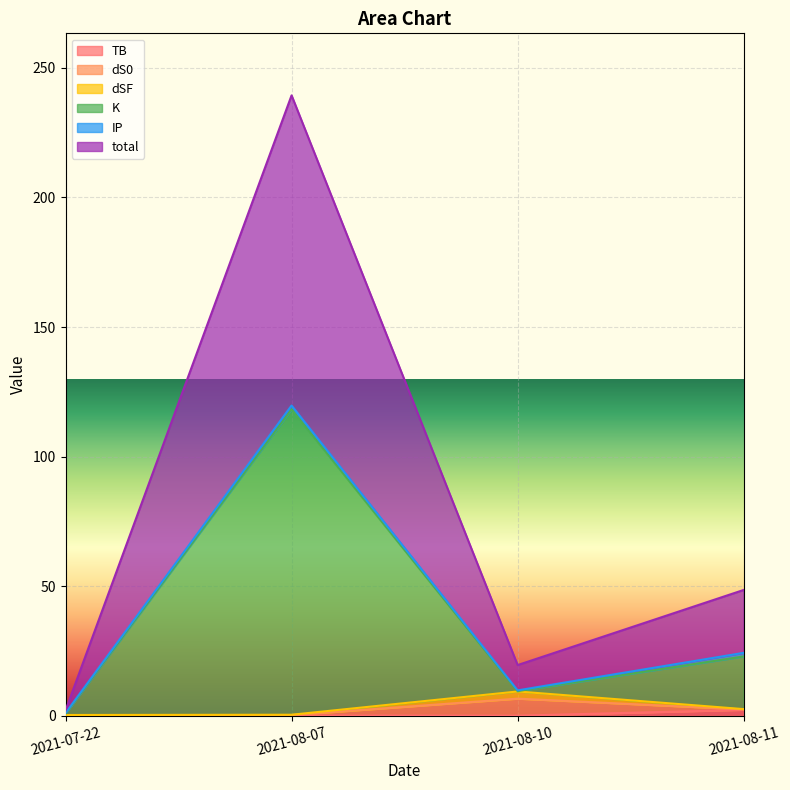

At which category does total reach its first local peak?

2021-08-07